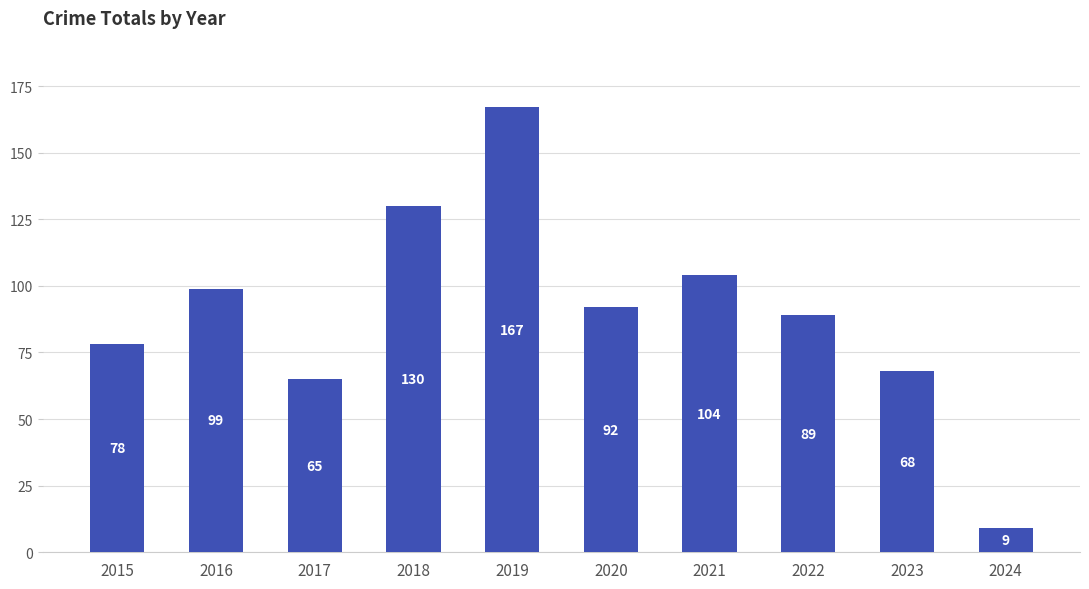

Rank the categories by value from highest to lowest.

2019, 2018, 2021, 2016, 2020, 2022, 2015, 2023, 2017, 2024